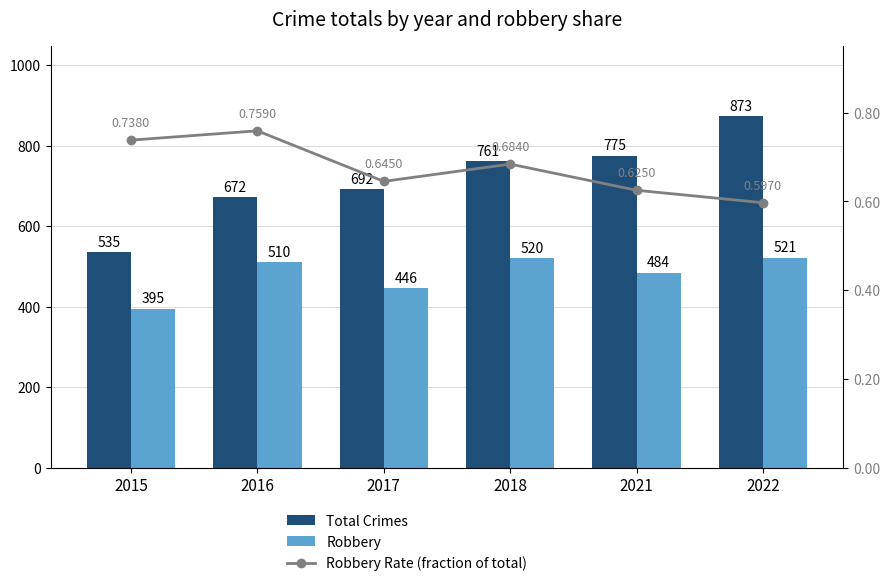

At 2016, list the series in order from largest to smallest.

Total Crimes, Robbery, Robbery Rate (fraction of total)